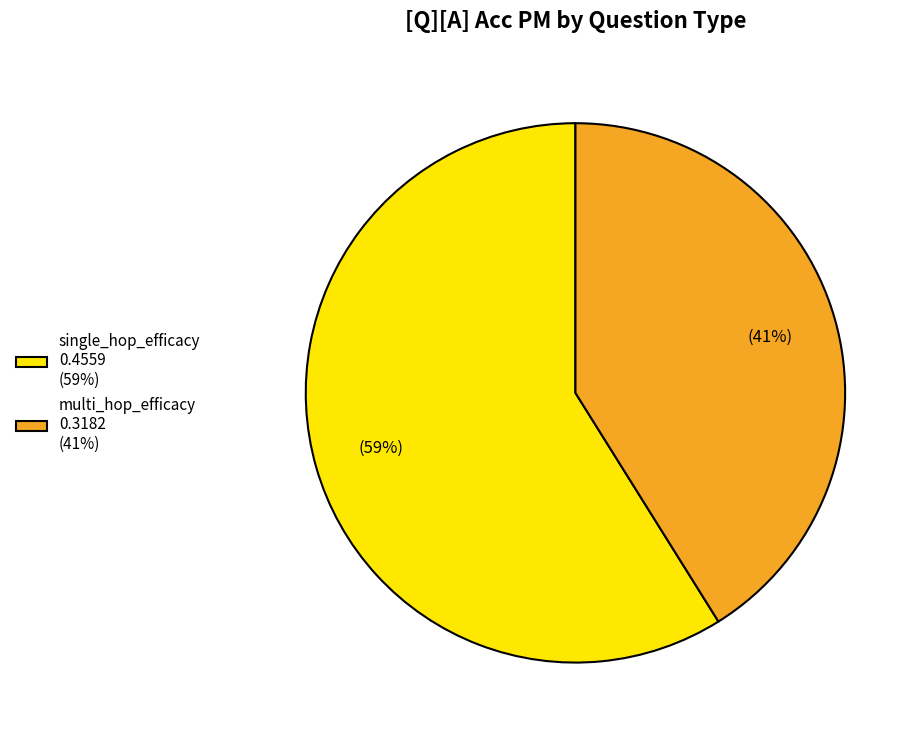

Is there a majority slice in this chart?

Yes